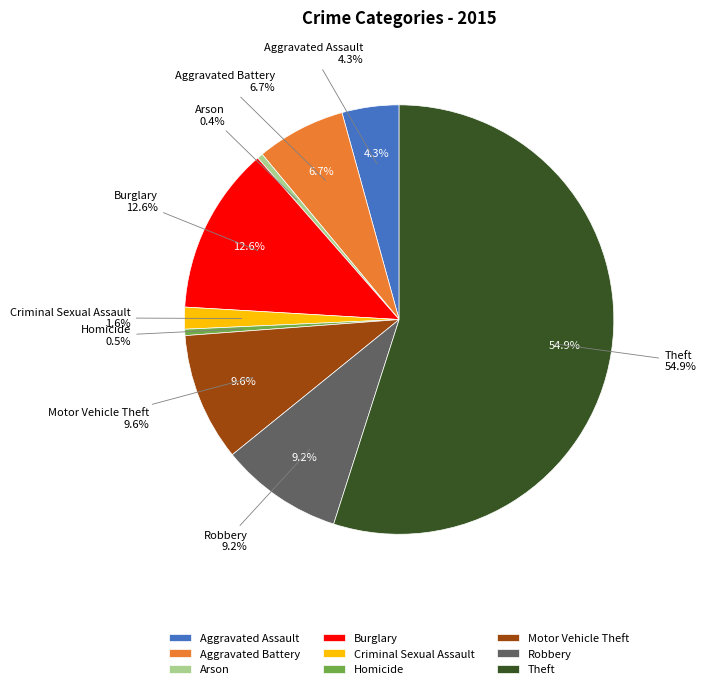

How much of the chart is everything except Aggravated Battery?

93.3%